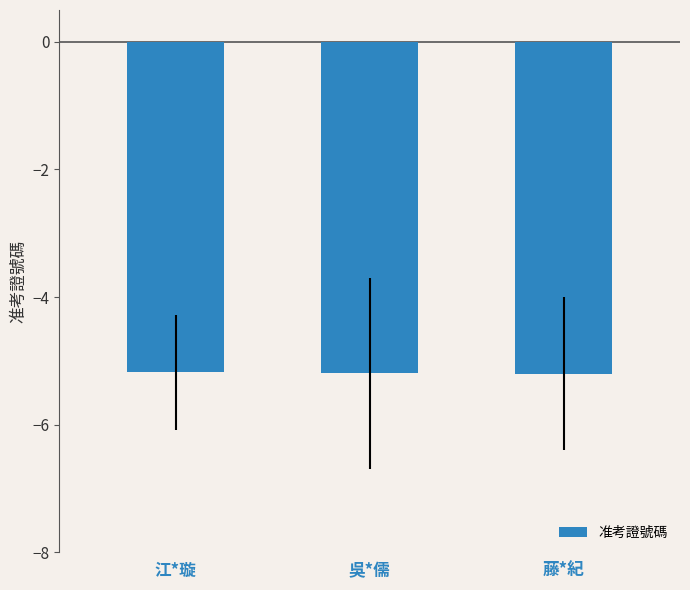

Reading right to left, extract all data points from this chart.

-5.2	-5.2	-5.2